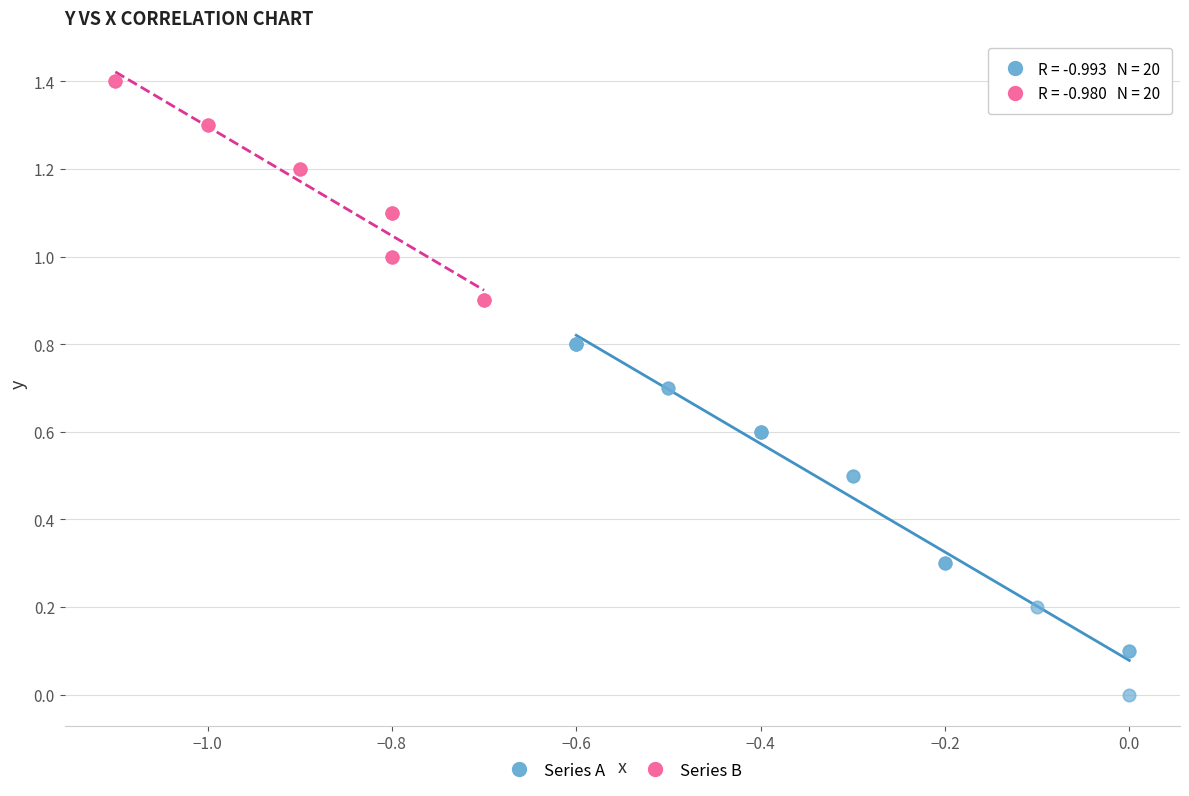

Which series reaches the maximum Y coordinate?

Series B